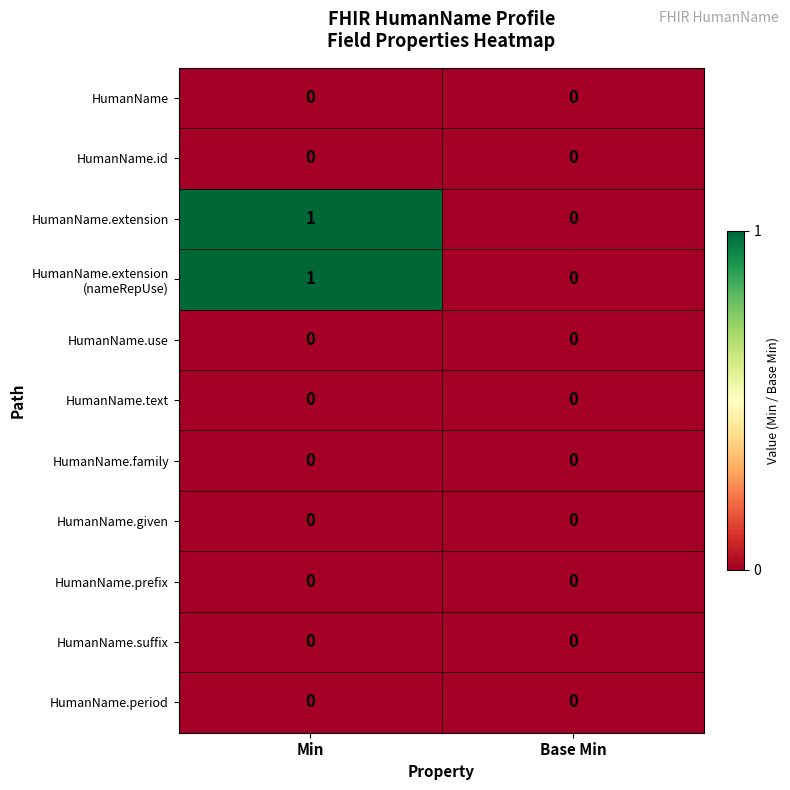

At which category does the chart reach its peak across all series?

Min